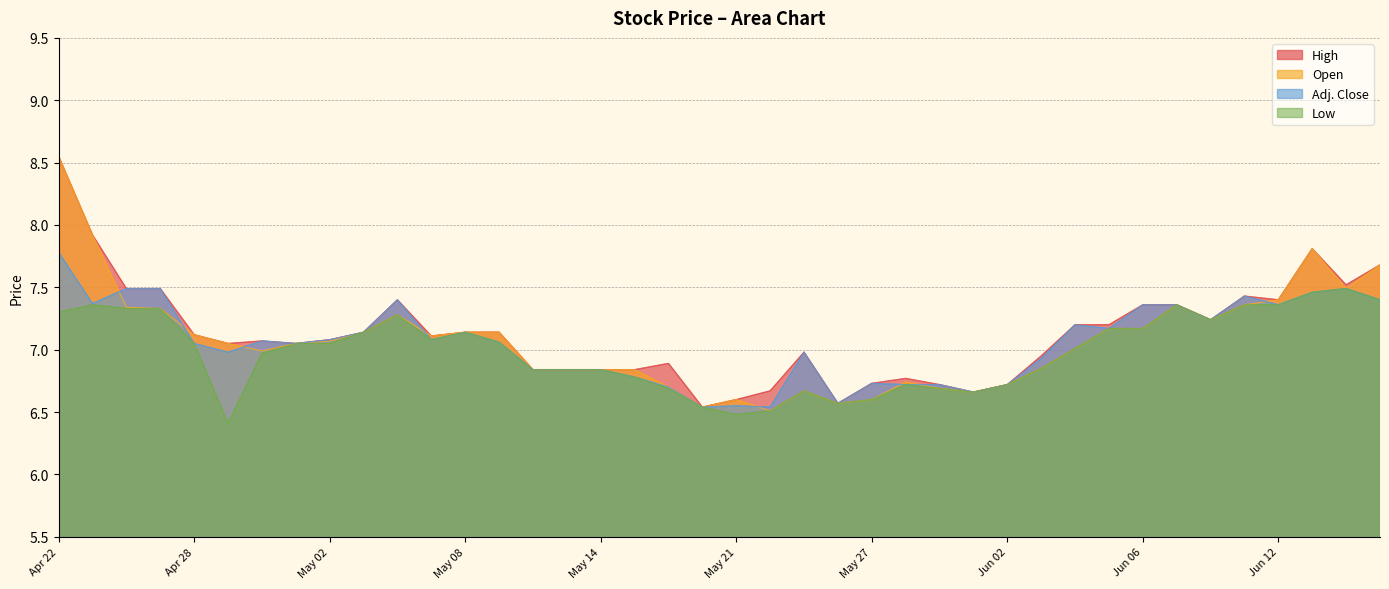

What is the difference between the Open values at May 27 and May 01?

0.5